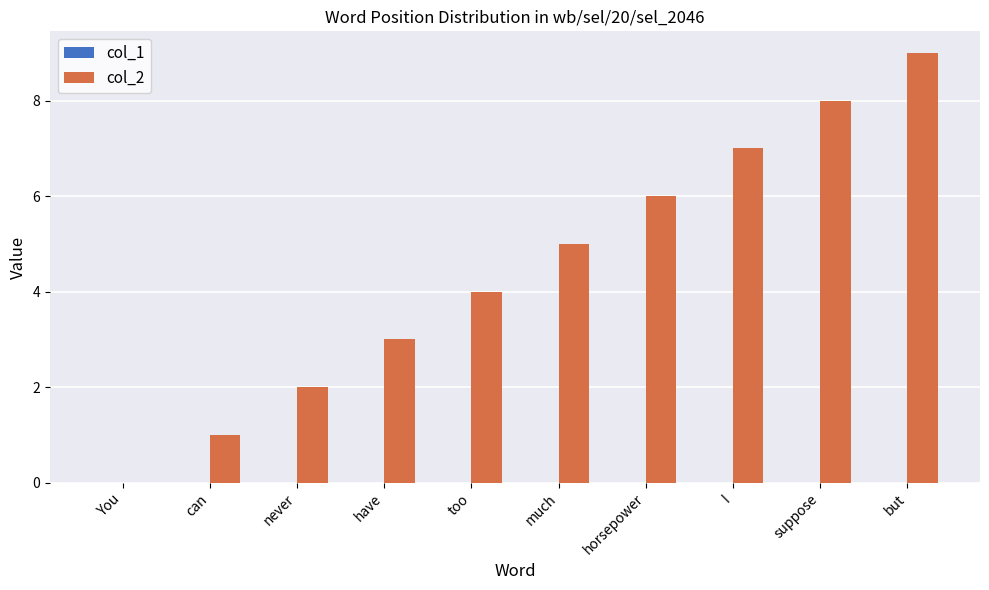

What is the sum of the values at can and too?

5